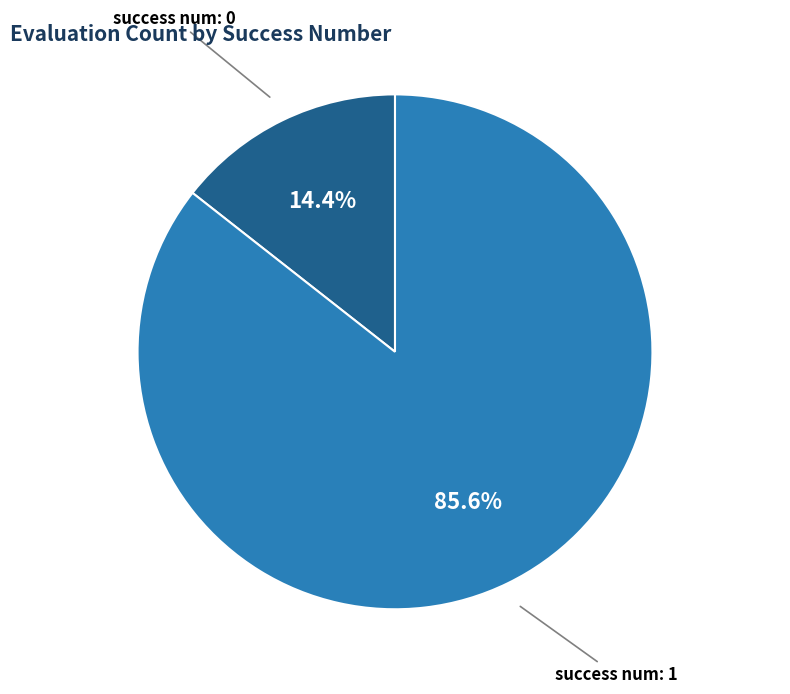

Does any single category account for the majority?

Yes